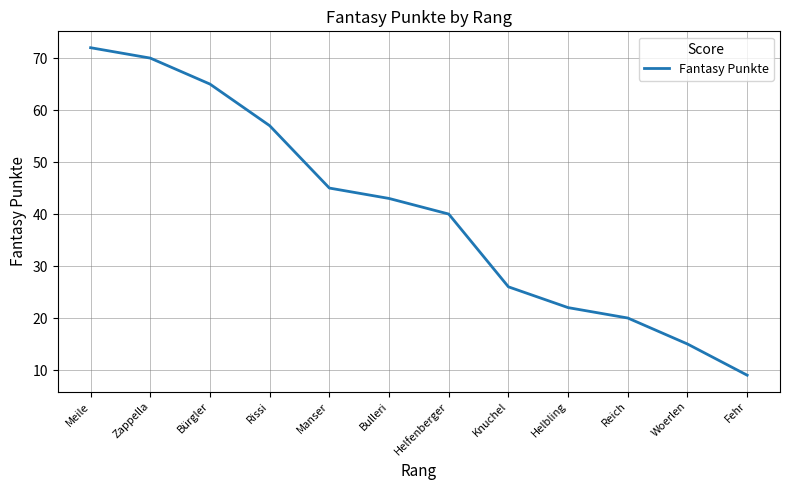

What position from the right is Woerlen?

2